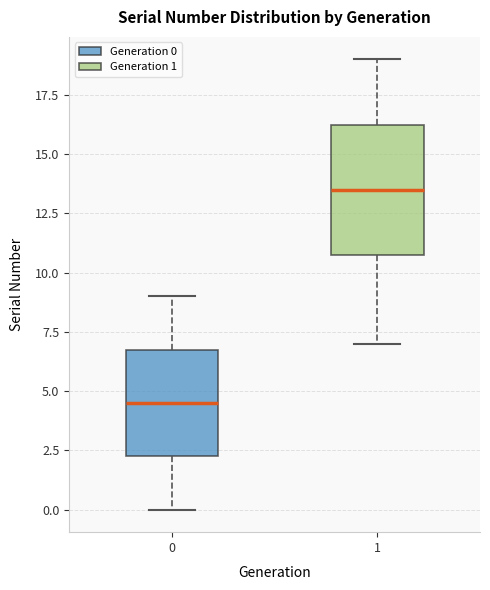

Which box is the tallest, from its lower edge to its upper edge?

1